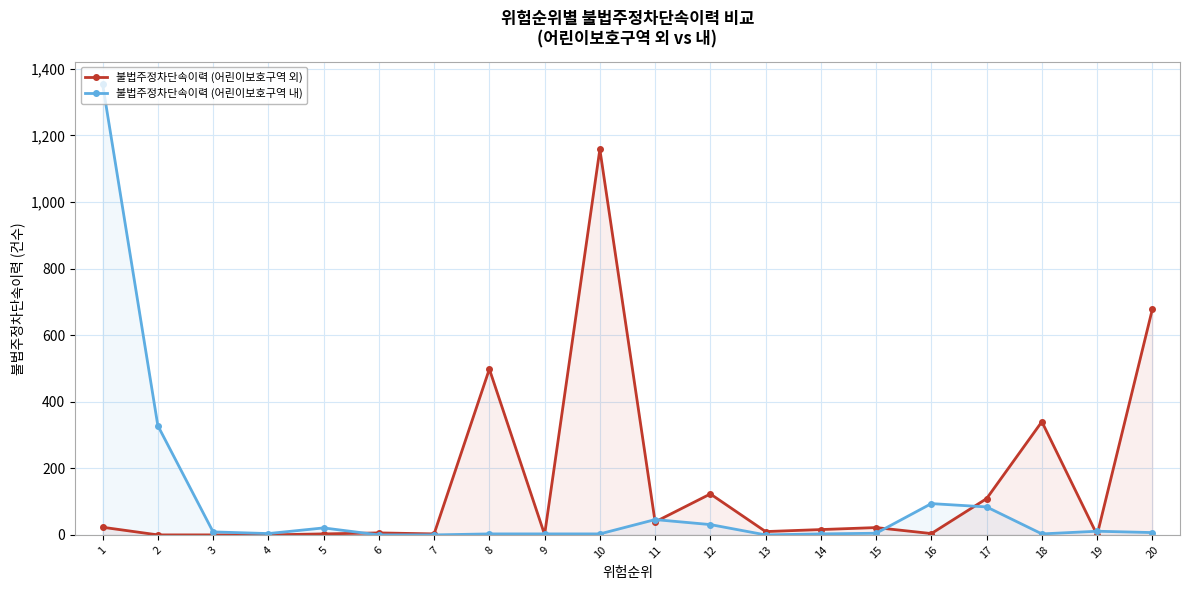

What is the sum of all 불법주정차단속이력 (어린이보호구역 내) values?

2009